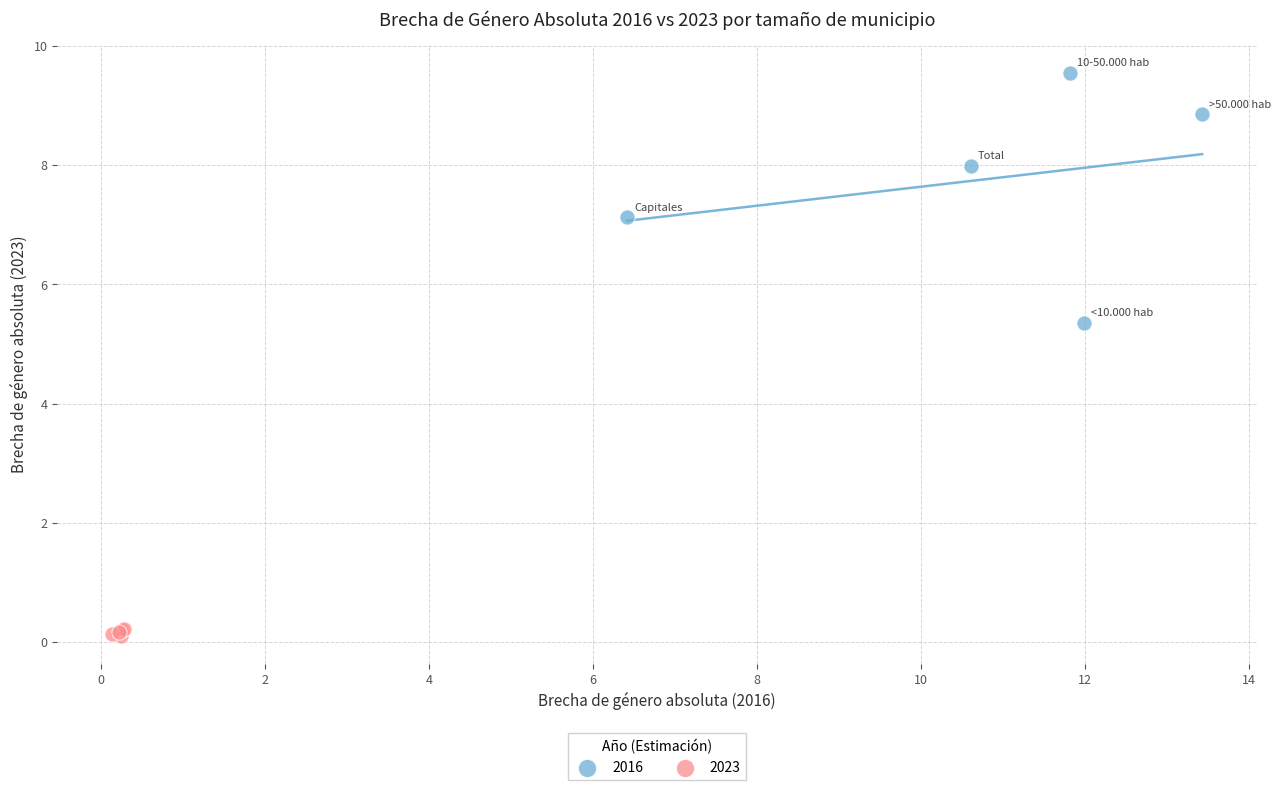

Which series reaches the minimum Y coordinate?

2023